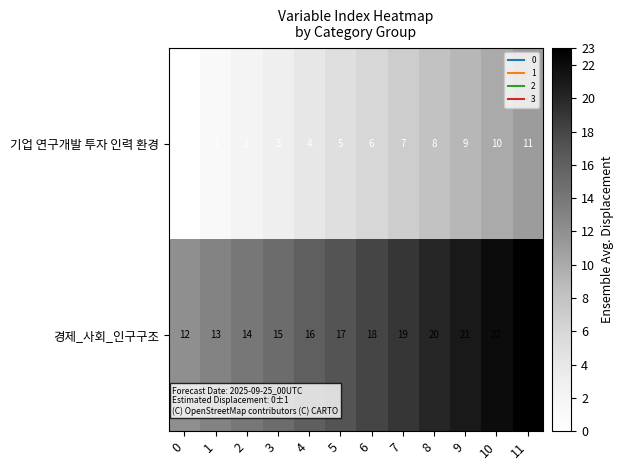

The 기업 연구개발 투자 인력 환경 series shows 10 at 10. True or false?

True